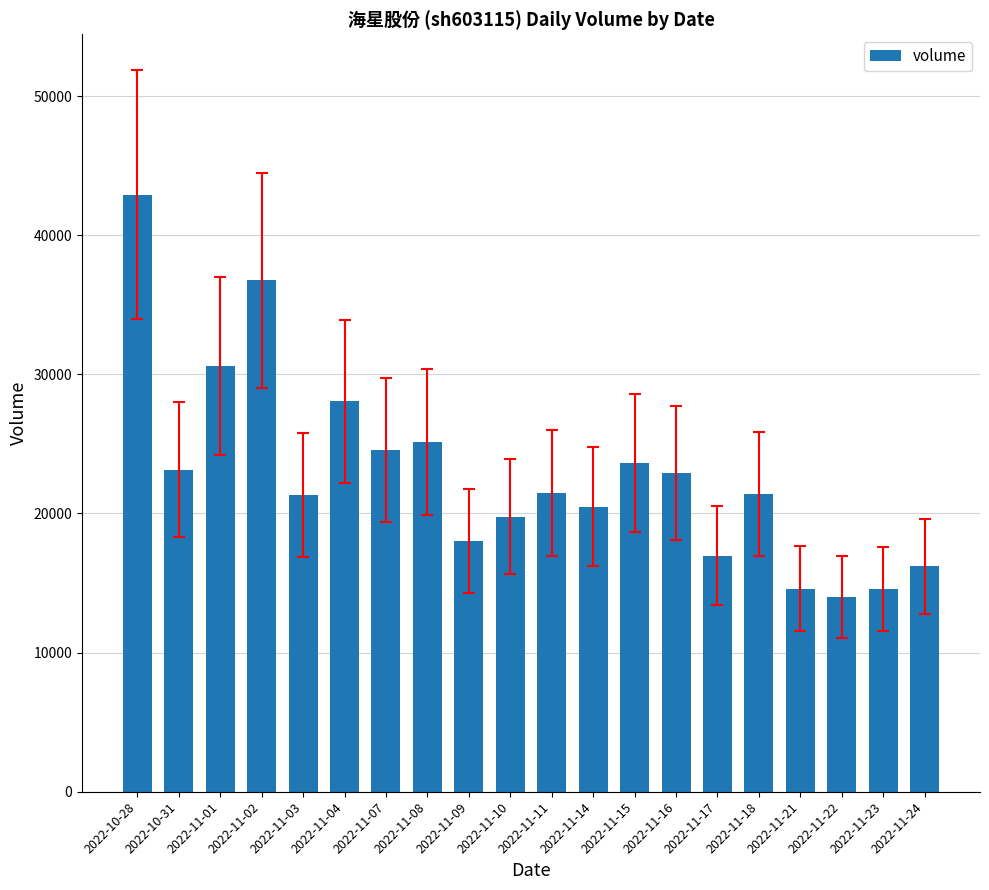

At which label does the data first exceed 21469?

2022-10-28